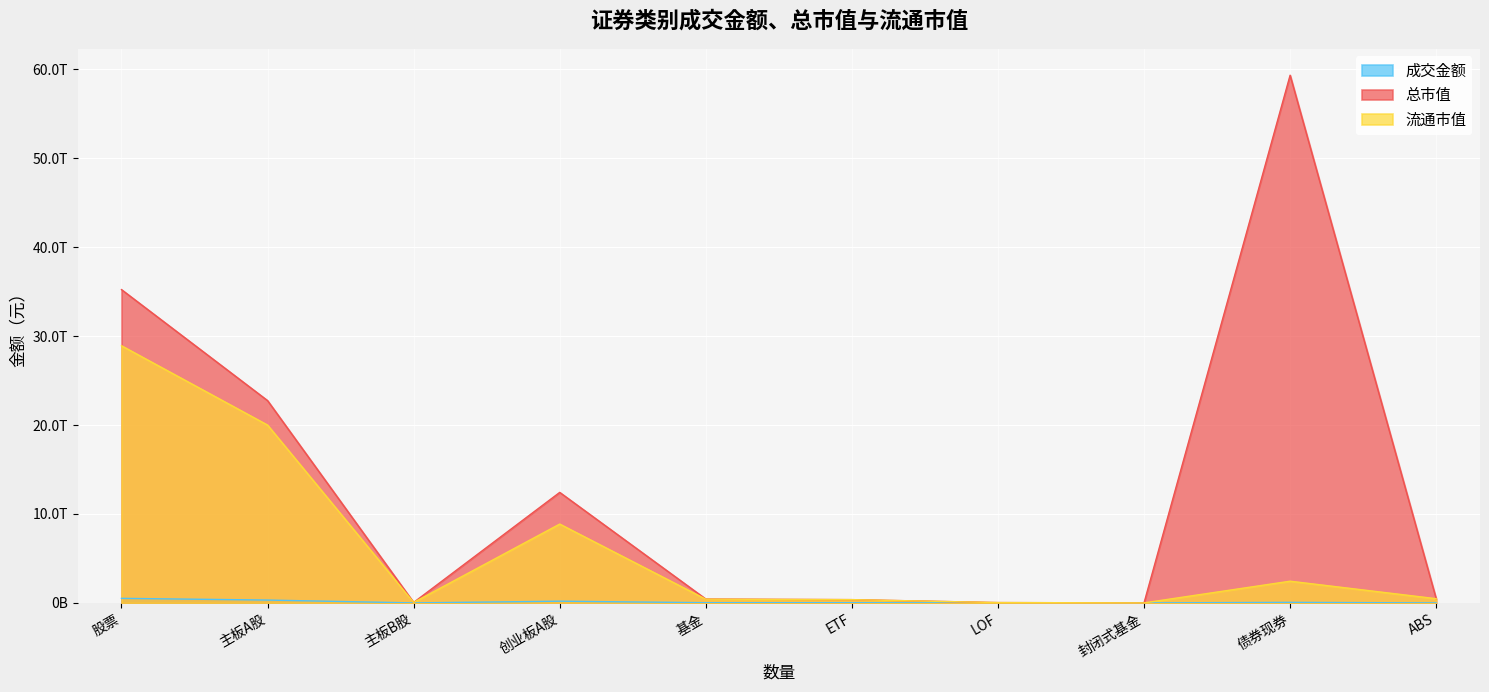

At which category is the sum across all series the highest?

股票